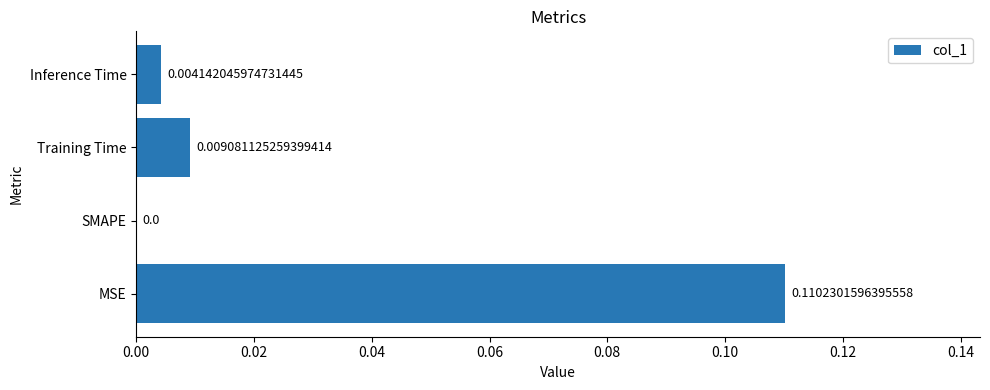

At which label is the value closest to 0?

SMAPE